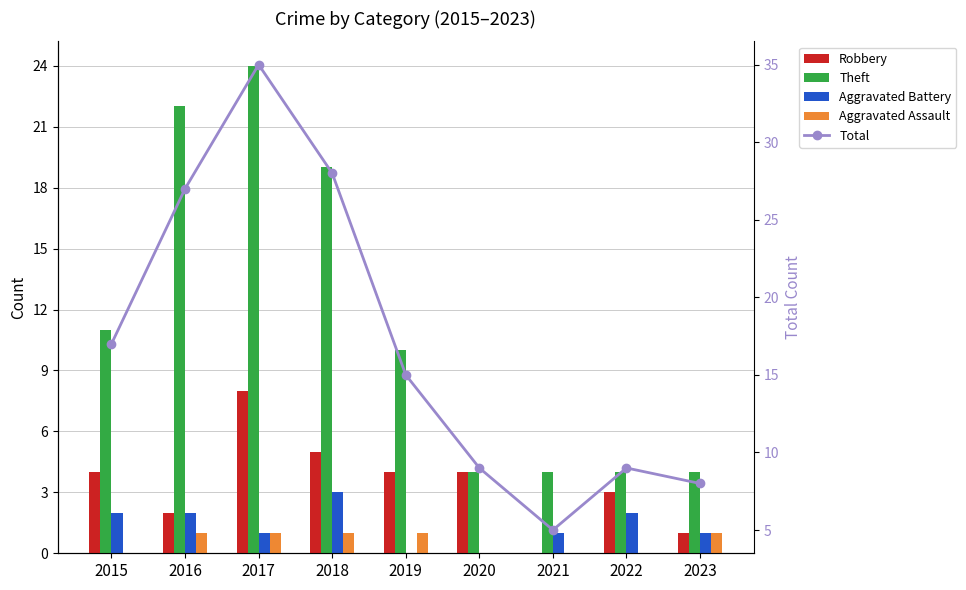

How many positive values does the Aggravated Assault series have?

5